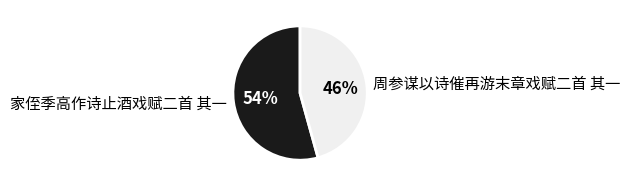

How many slices are in this pie chart?

2